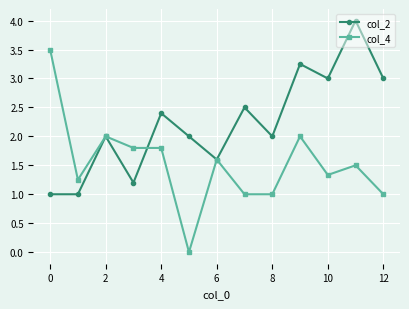

After their last crossing, which series has the higher values: col_2 or col_4?

col_2